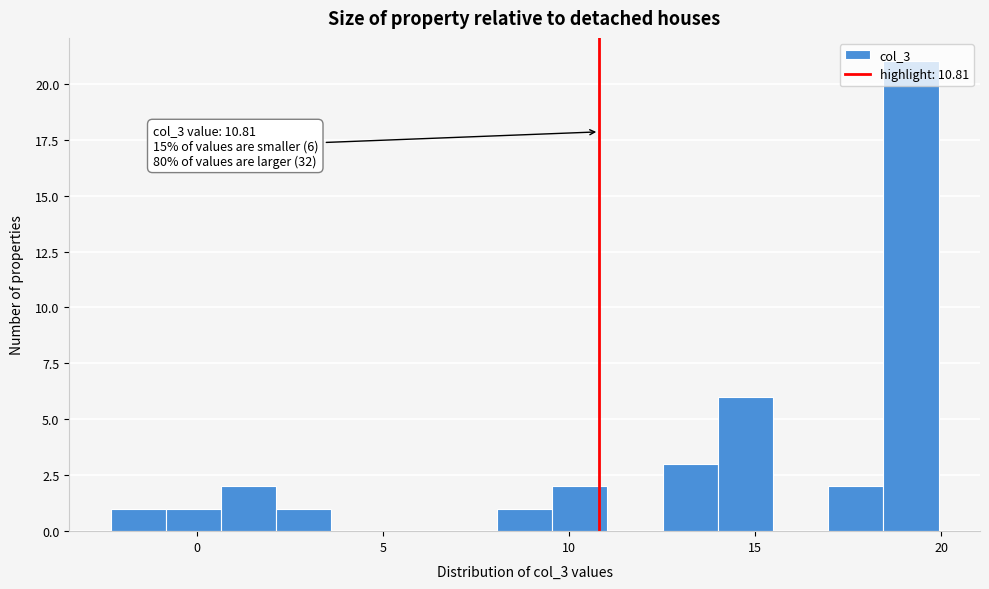

Read against the x-axis, roughly where is the centre of the tallest bar?

19.0